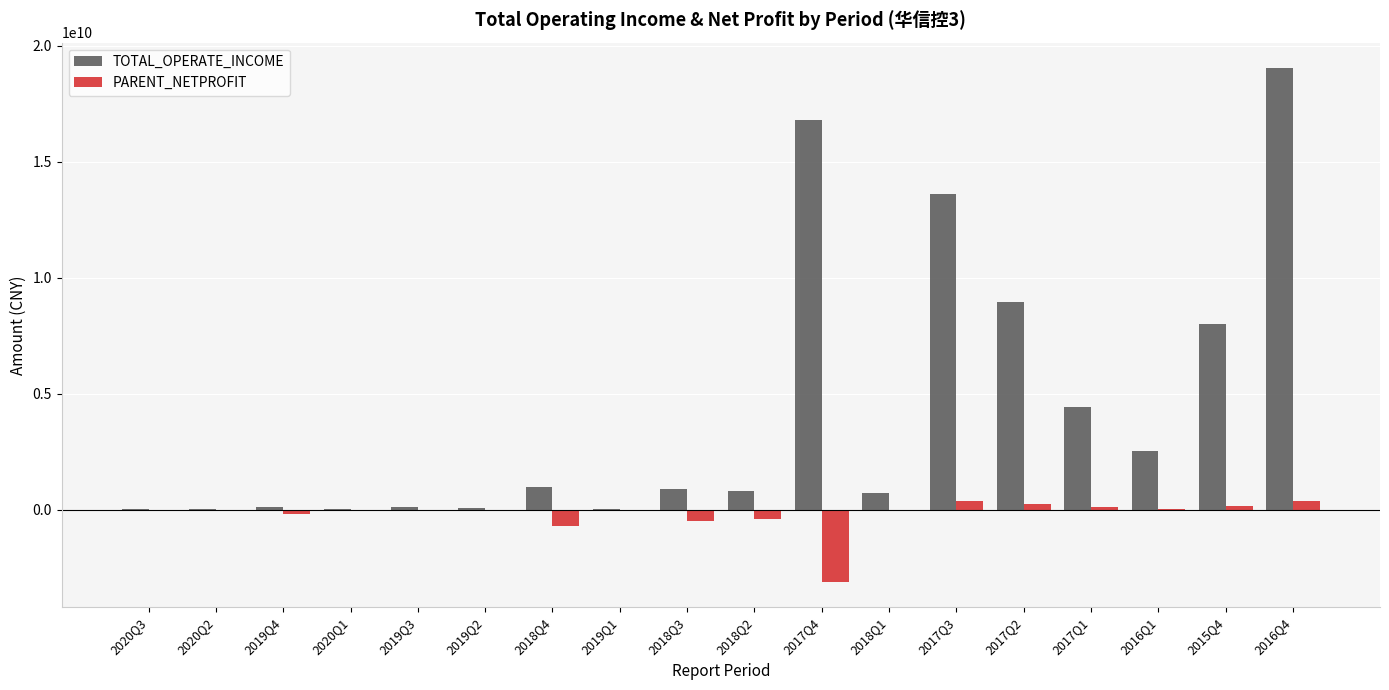

Which series has the largest total across all categories?

TOTAL_OPERATE_INCOME